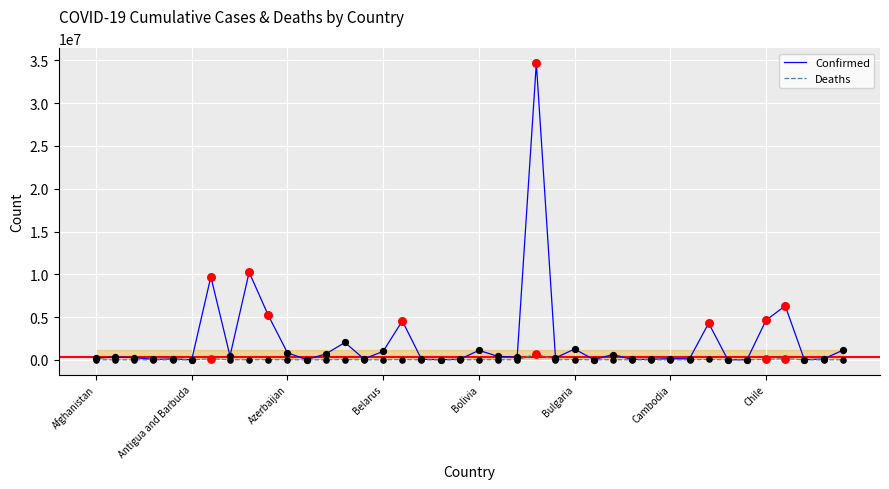

Which series has the largest range (max minus min)?

Confirmed